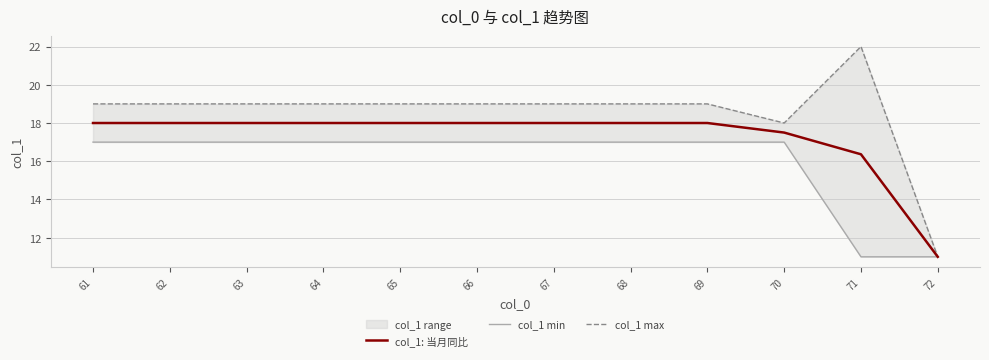

What is the total value across all series at 72?

33.0